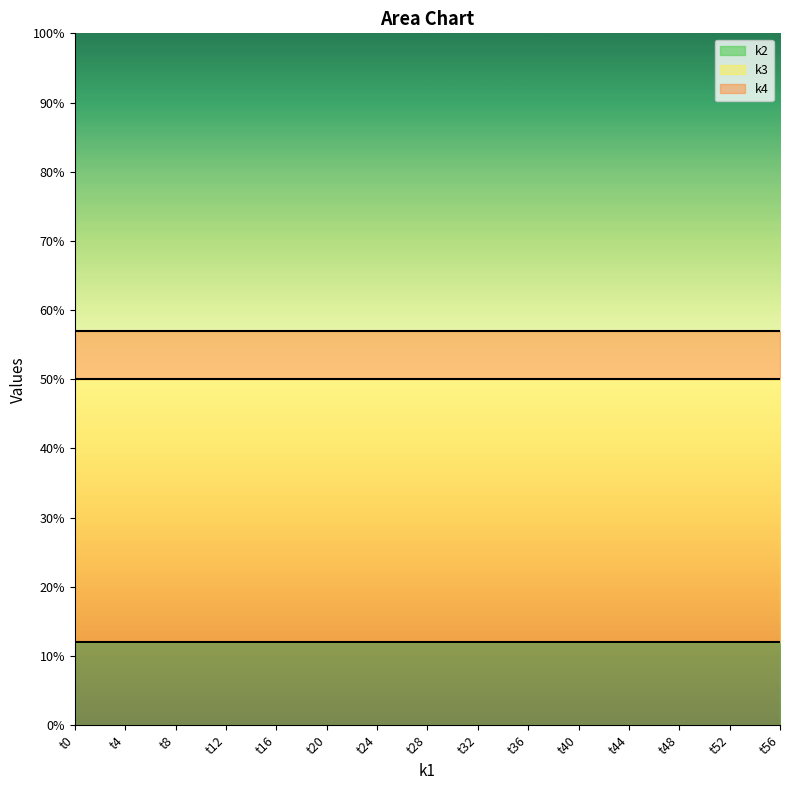

What is the minimum value for k2?

12